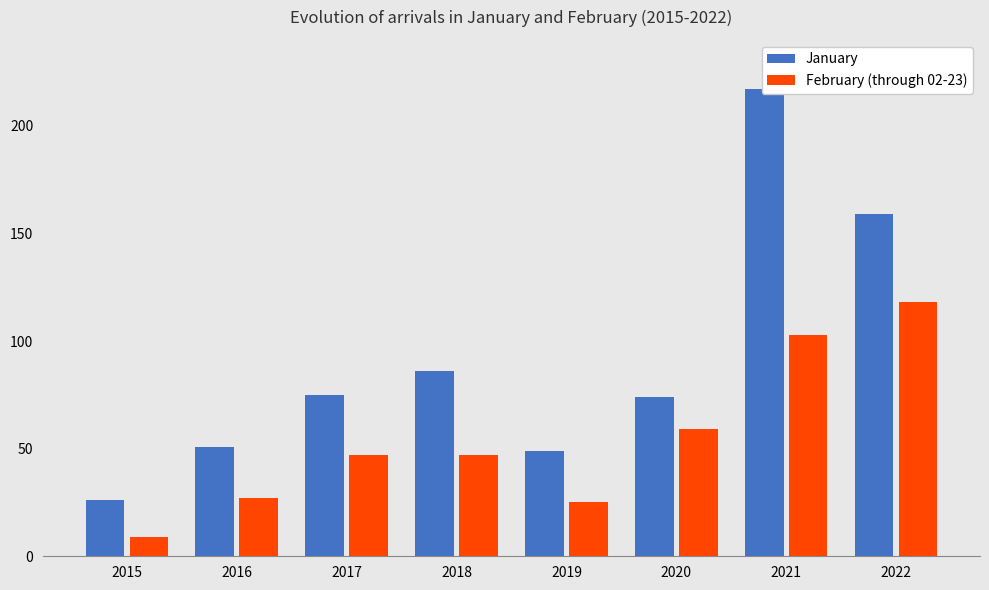

Rank the series by their maximum value, from highest to lowest.

January, February (through 02-23)